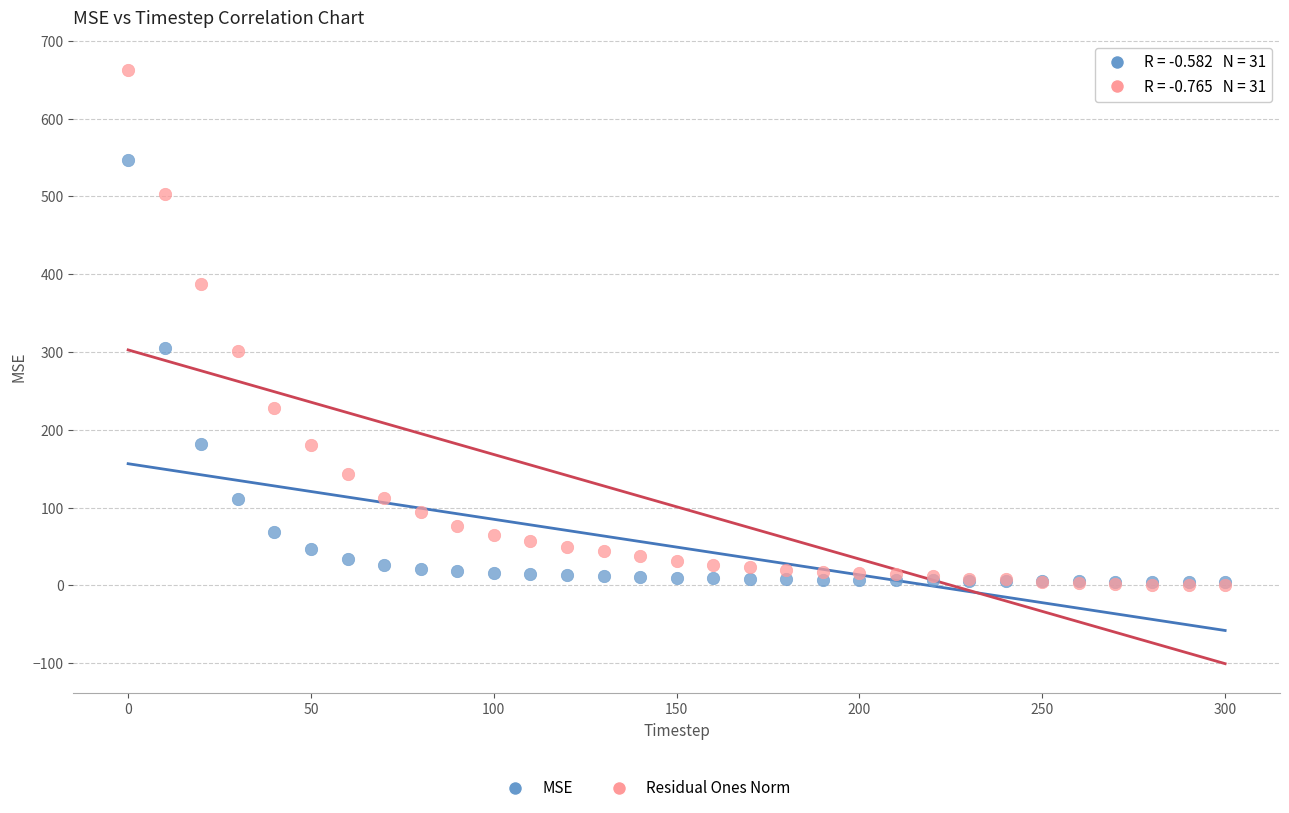

Which series has the largest Y range (max minus min)?

Residual Ones Norm